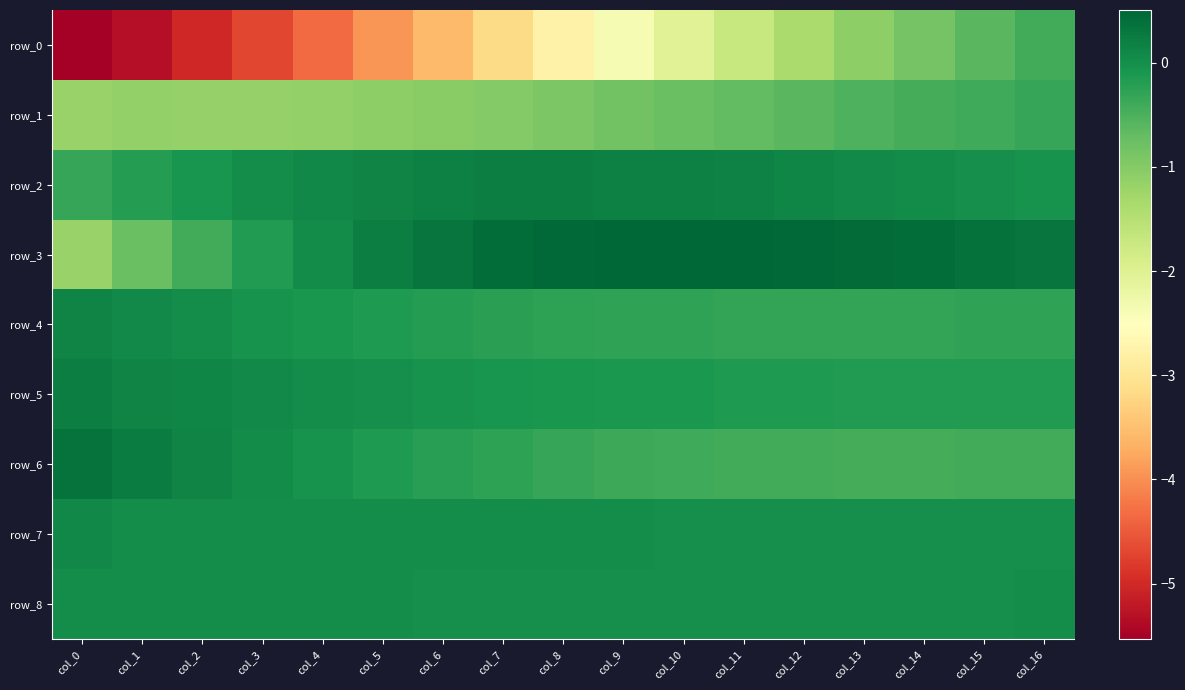

What is the highest value of the row_6 series?

0.3